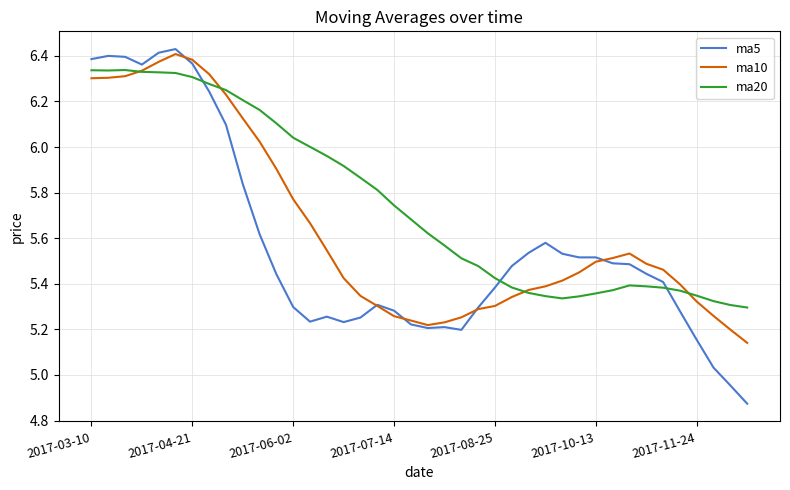

True or false: ma5 and ma20 cross at least once.

True